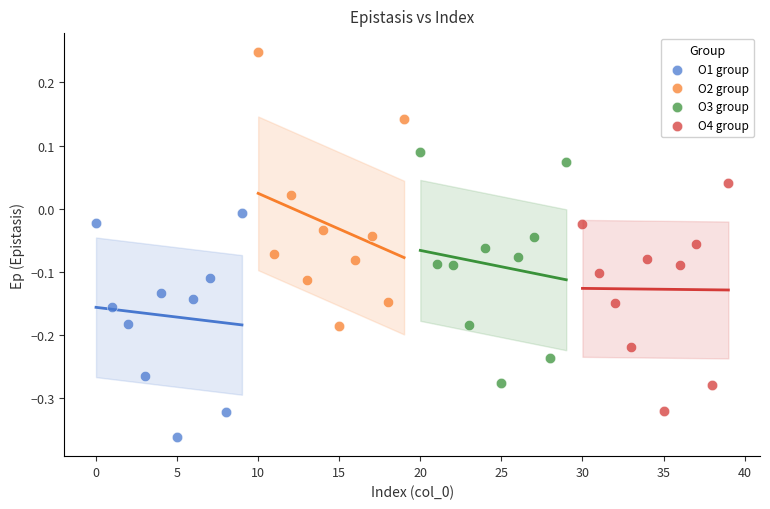

Which series contains the lowest Y value?

O1 group